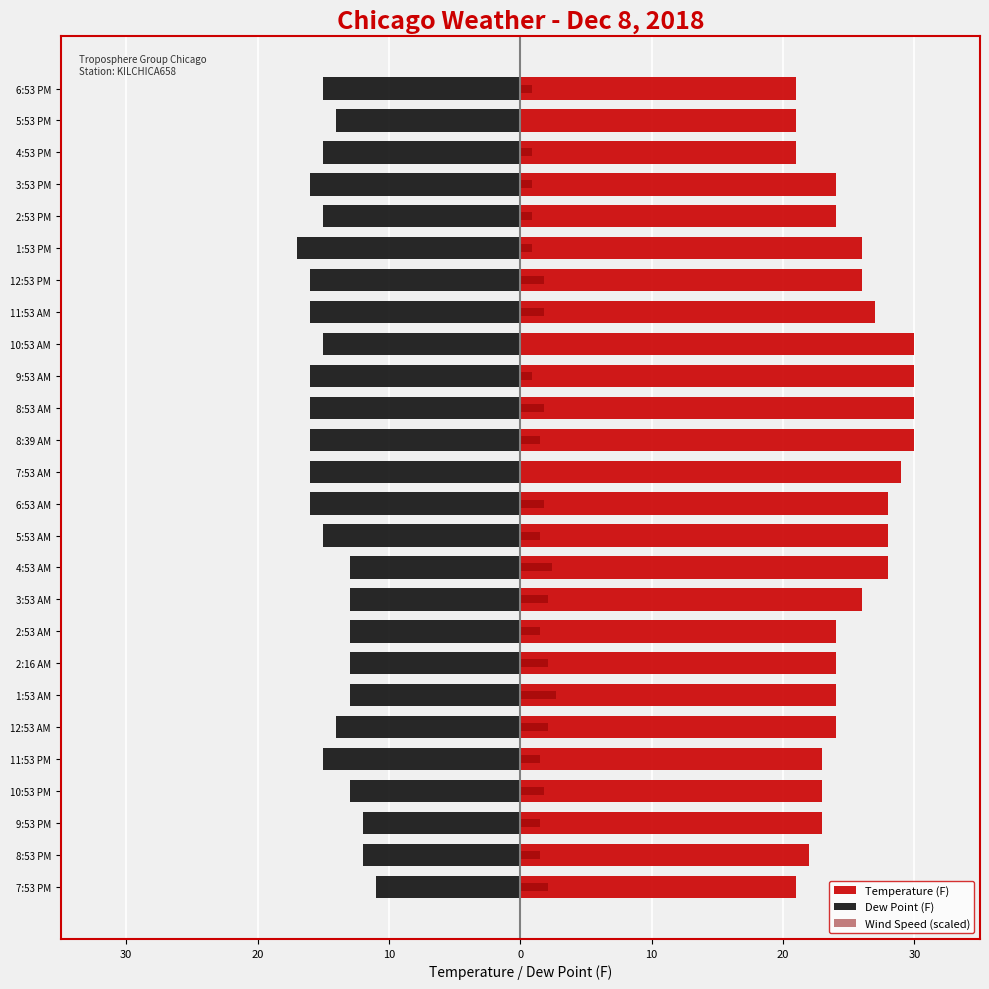

Between 10:53 PM and 12:53 AM, which series saw the biggest shift?

Temperature (F)